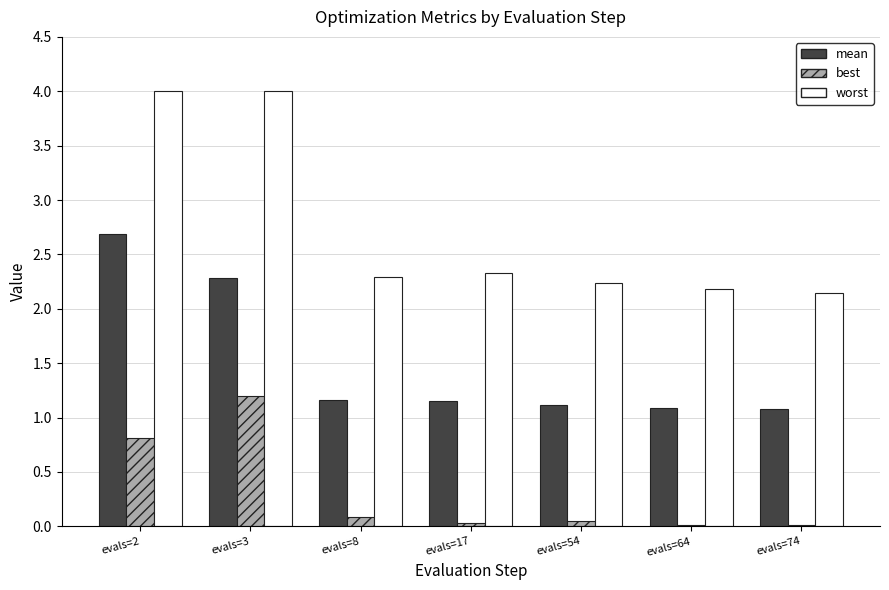

The worst series shows 2.2 at evals=54. True or false?

True